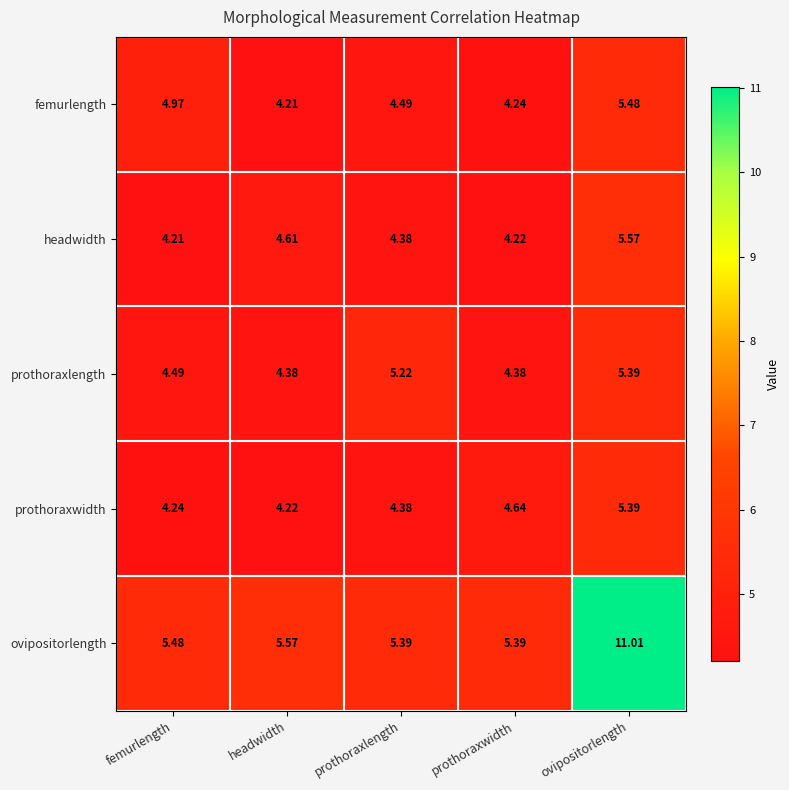

Which series has the largest total across all categories?

ovipositorlength